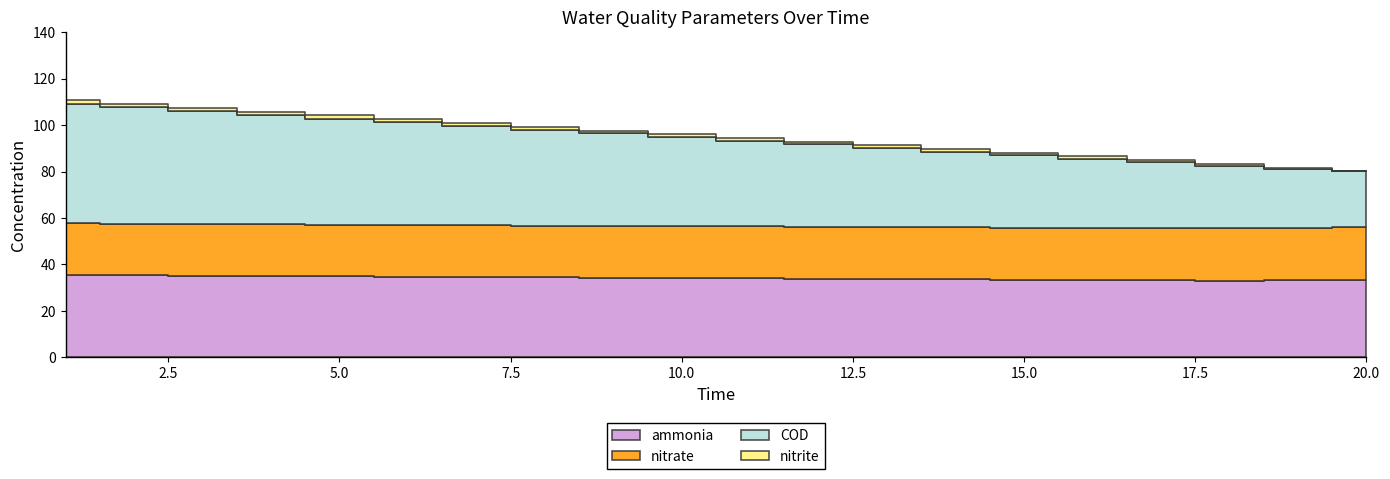

What are all the series names shown in the legend?

ammonia, nitrite, nitrate, COD